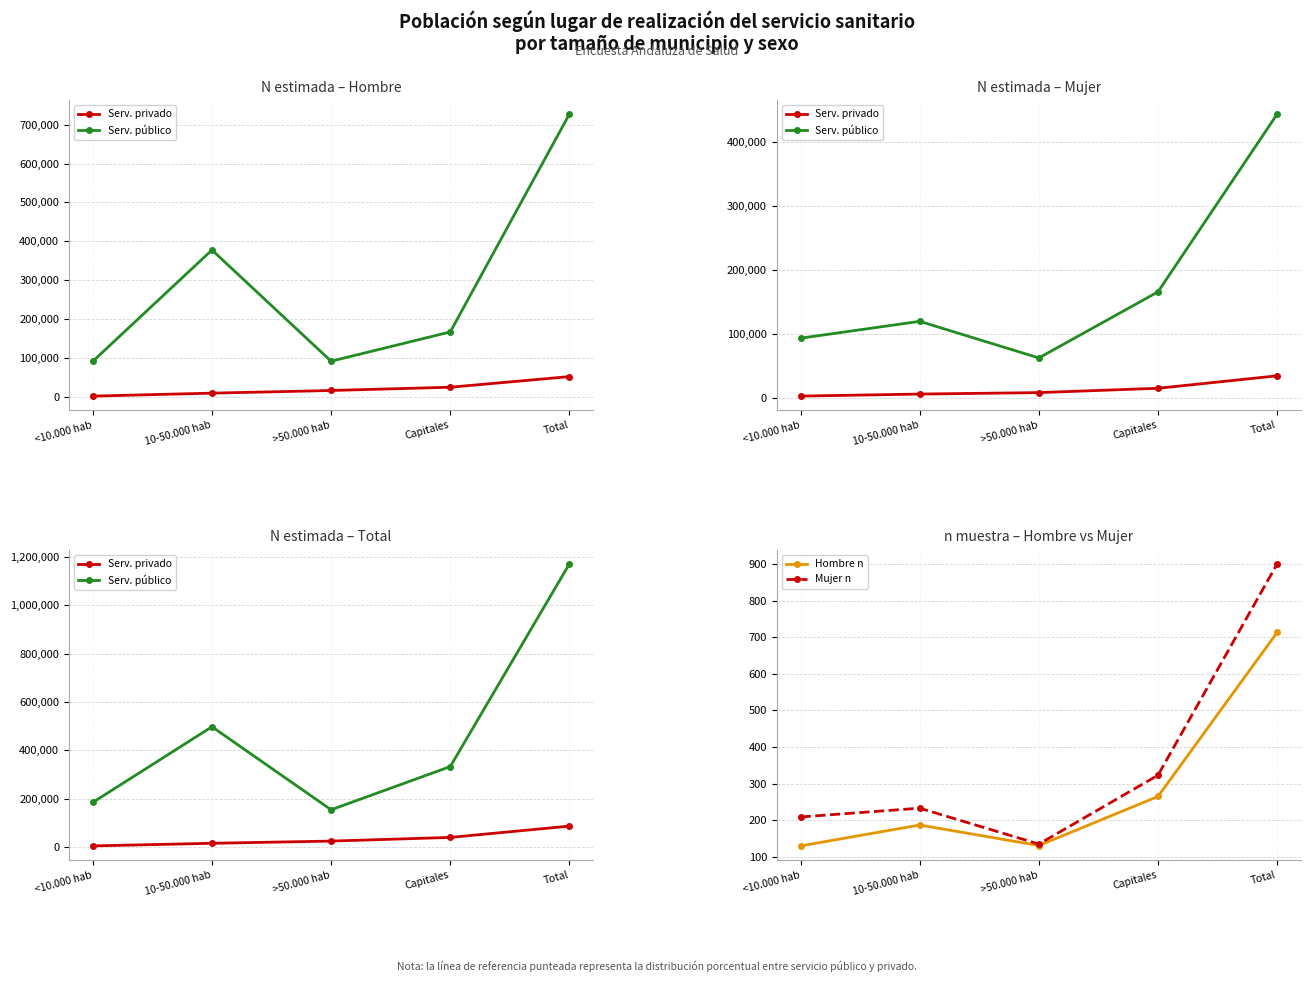

Reading right to left, extract all data points from this chart.

Serv. privado: Total=87214	Capitales=40429	>50.000 hab=25268	10-50.000 hab=16150	<10.000 hab=5367
Serv. público: Total=1171373	Capitales=333317	>50.000 hab=154762	10-50.000 hab=498014	<10.000 hab=185280
Hombre n: Total=713	Capitales=265	>50.000 hab=131	10-50.000 hab=187	<10.000 hab=130
Mujer n: Total=900	Capitales=323	>50.000 hab=135	10-50.000 hab=233	<10.000 hab=209